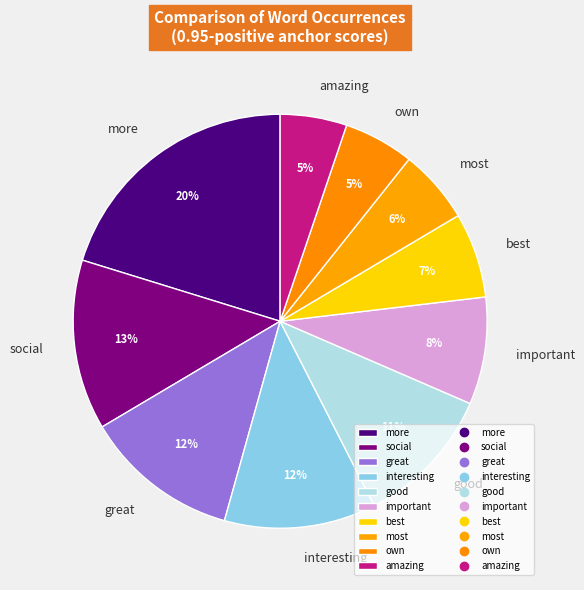

Is the sum of own and social greater than half?

No